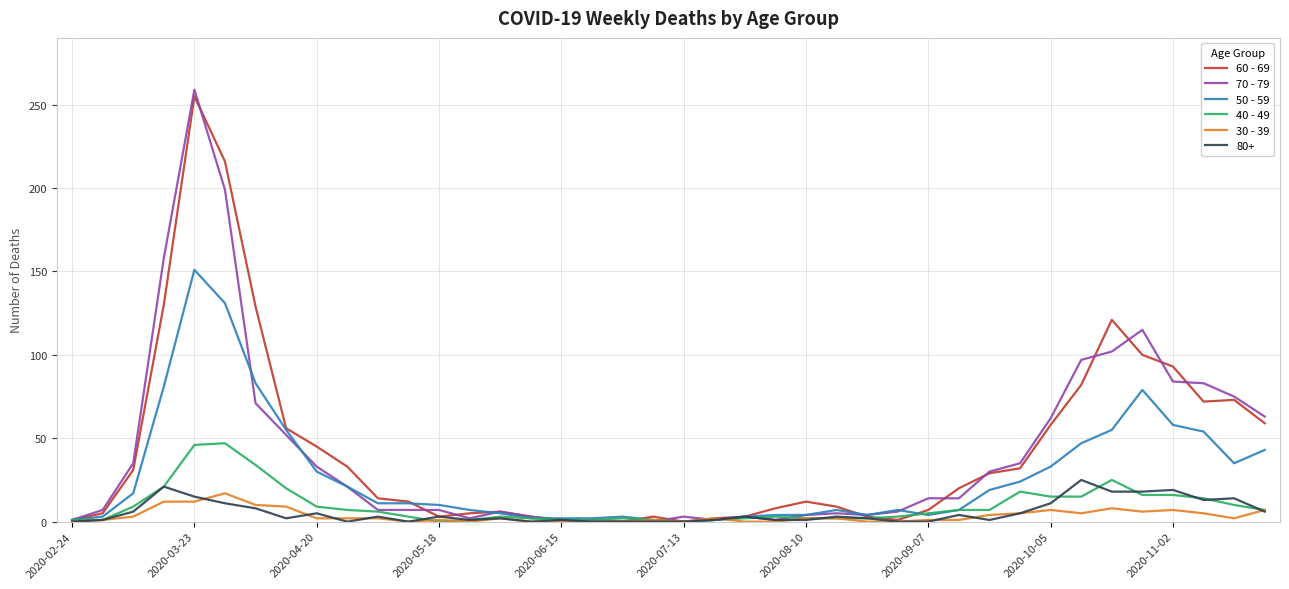

Which series has the largest range (max minus min)?

70 - 79